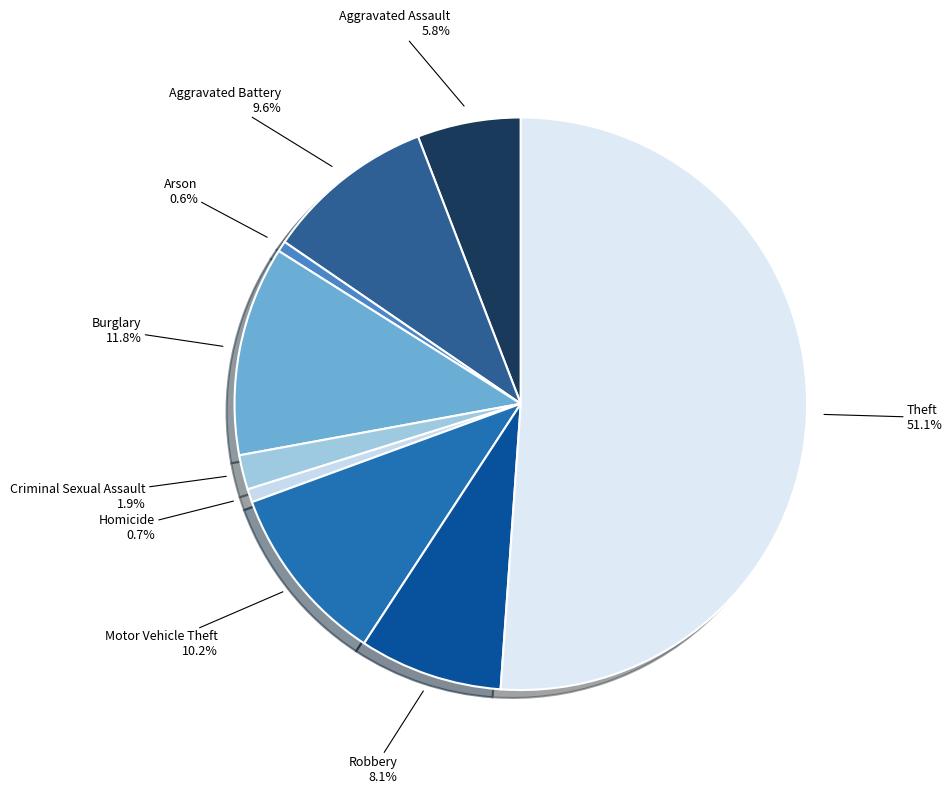

How many slices are in this pie chart?

9